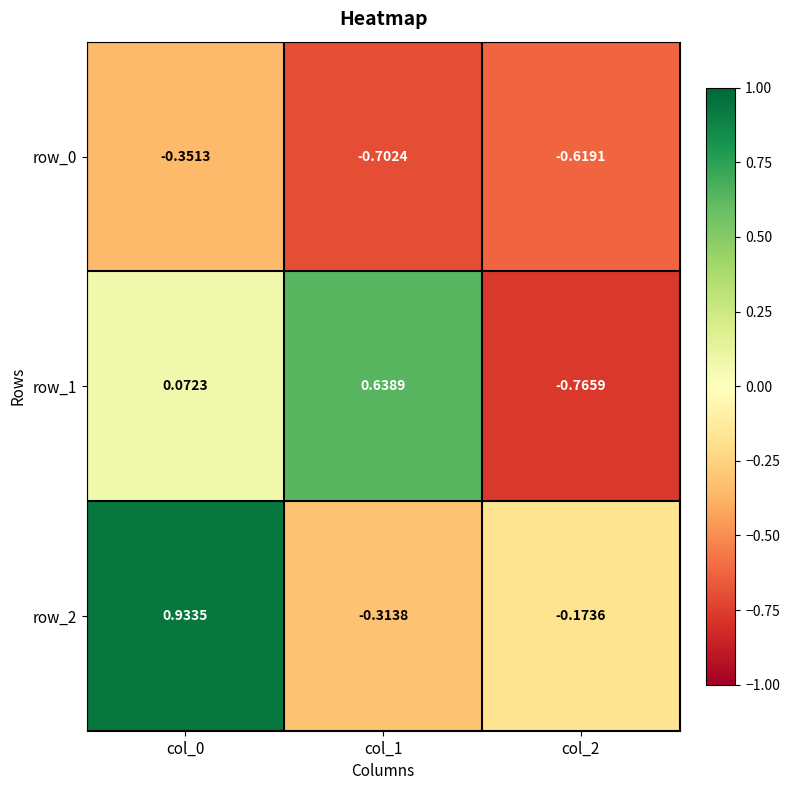

At which label does row_2 reach its peak?

col_0